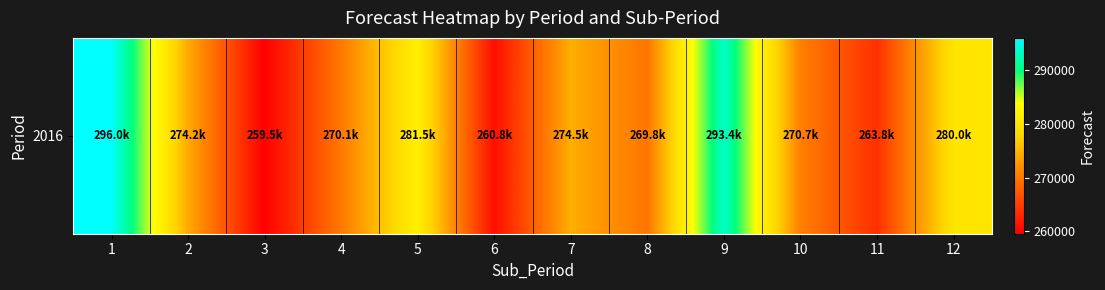

Count the number of categories in the chart.

12